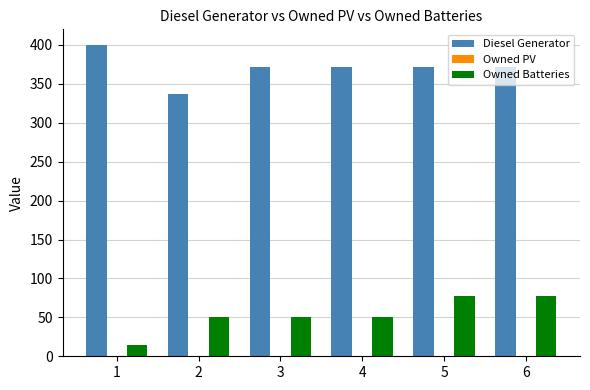

At which label does Diesel Generator reach its peak?

1